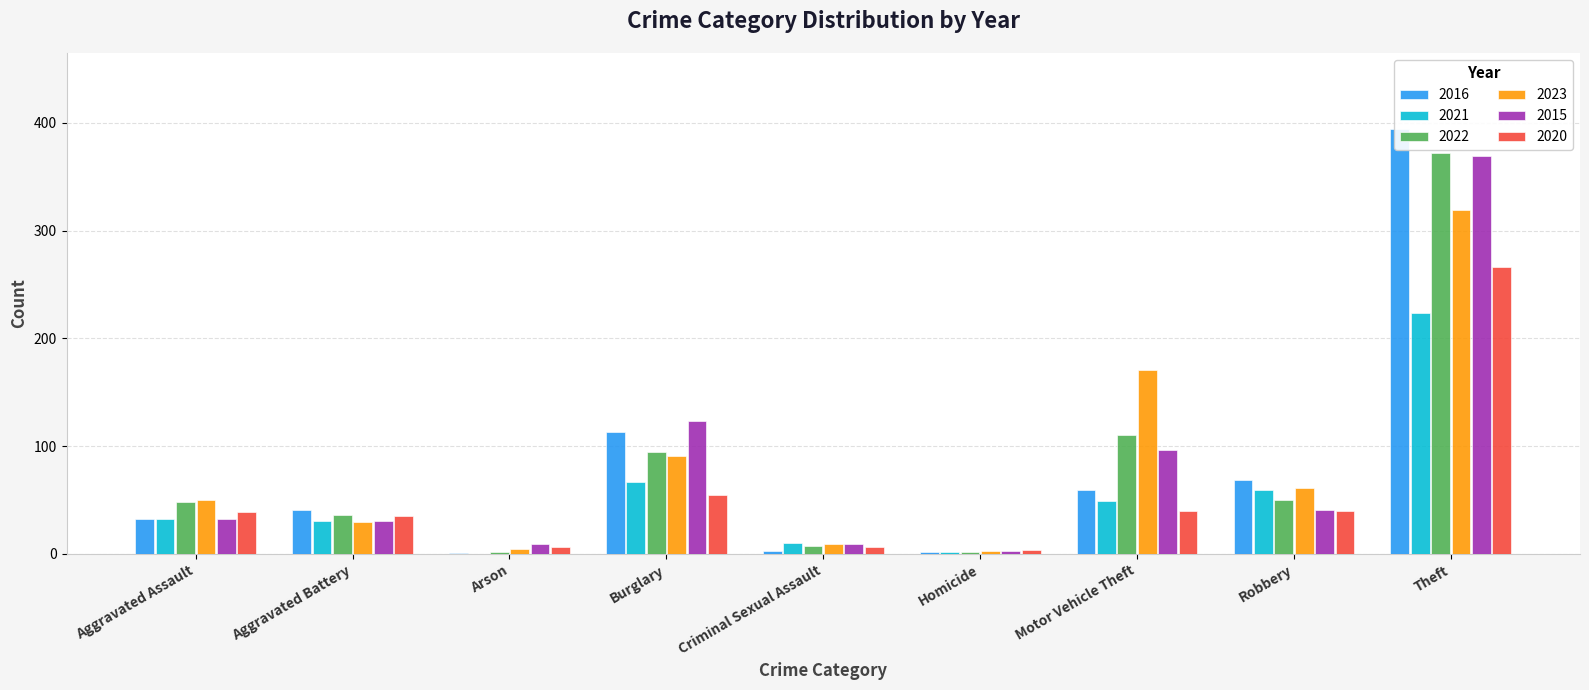

What is the label of the 1st bar from the right?

Theft